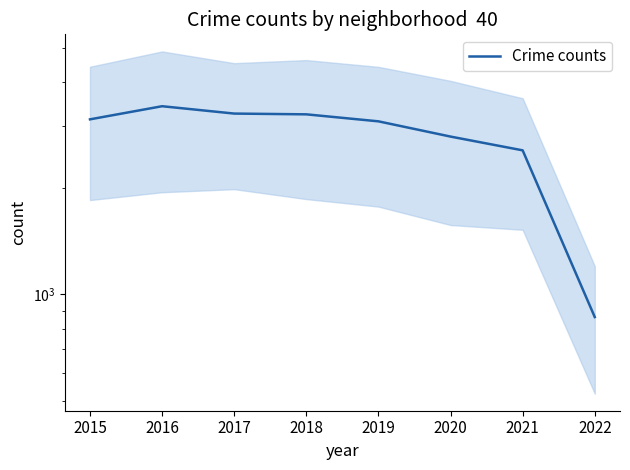

Rank the categories by value from lowest to highest.

2022, 2021, 2020, 2019, 2015, 2018, 2017, 2016